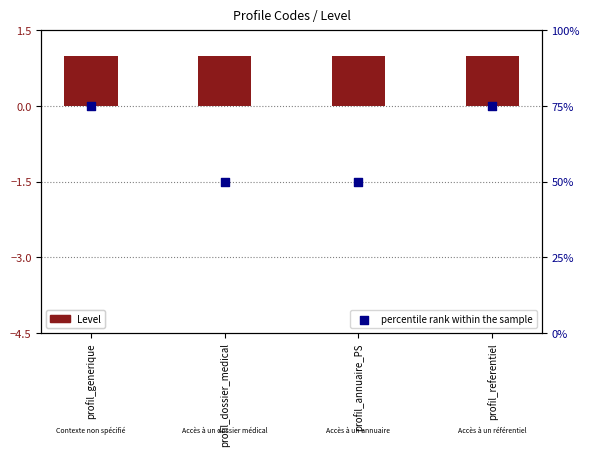

Which series has the largest Y range (max minus min)?

percentile rank within the sample